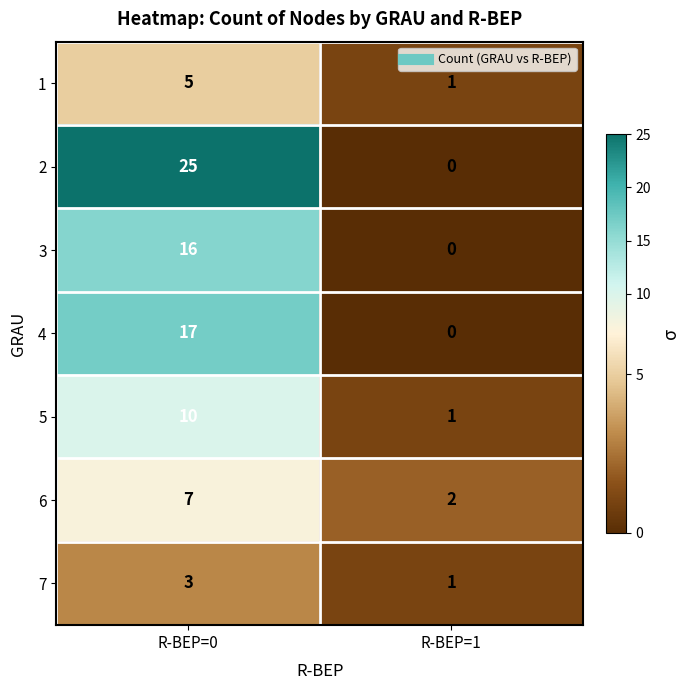

Where is 2 nearest to the value 12?

R-BEP=1